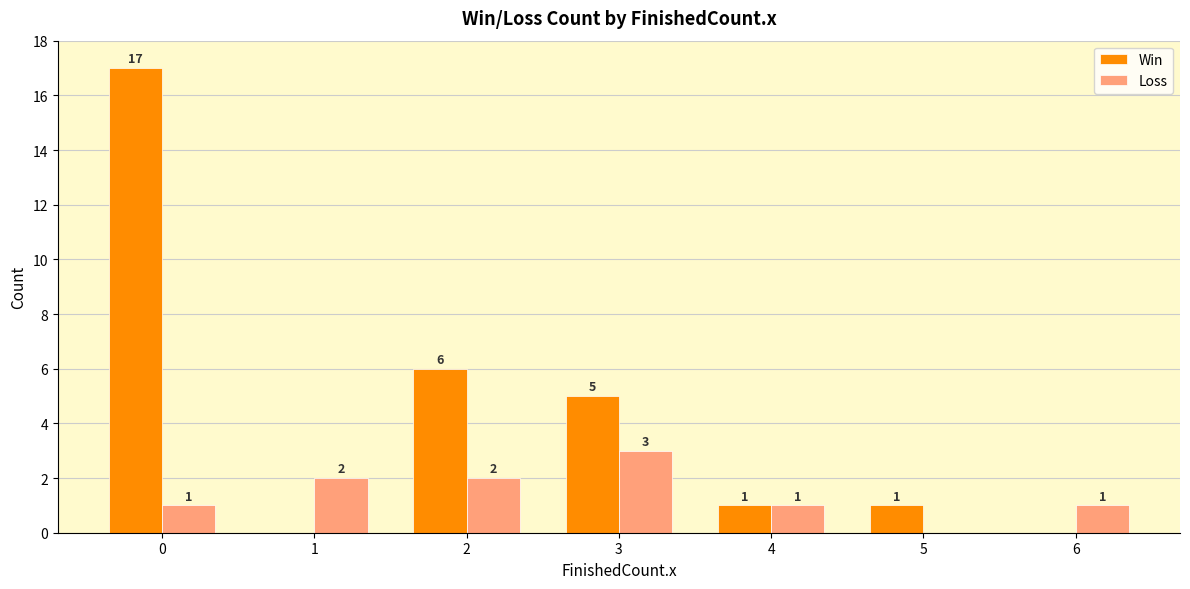

How many groups of bars are there?

7